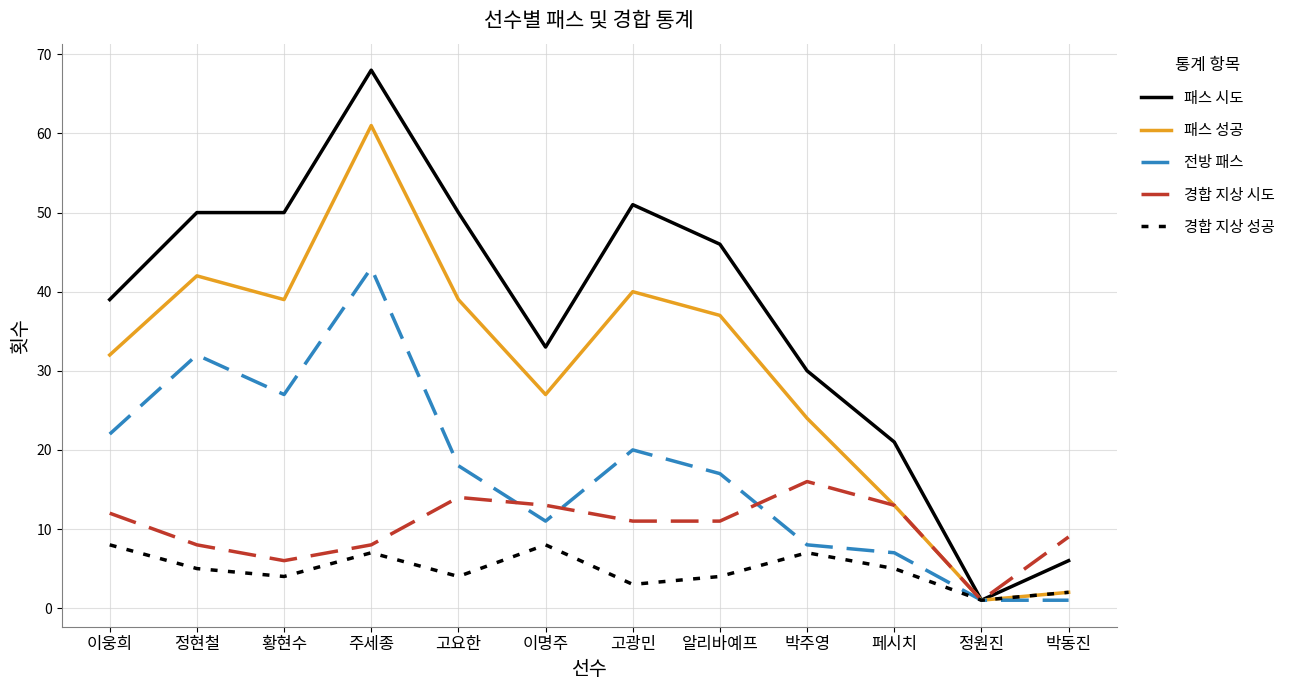

What is the average value of the 패스 시도 series?

37